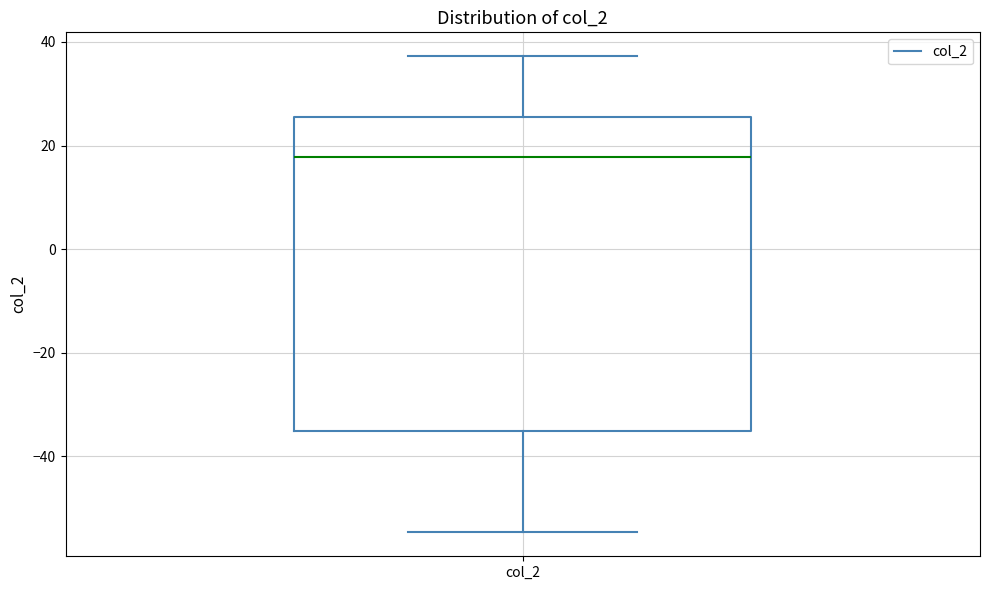

Transcribe this box plot: give where the median line is, the range the box spans, and where the two whiskers end, as read against the y-axis. The values are not printed on the chart, so give them approximately, as read against the axis.

median 18, box -36 to 26, whiskers -54 to 38